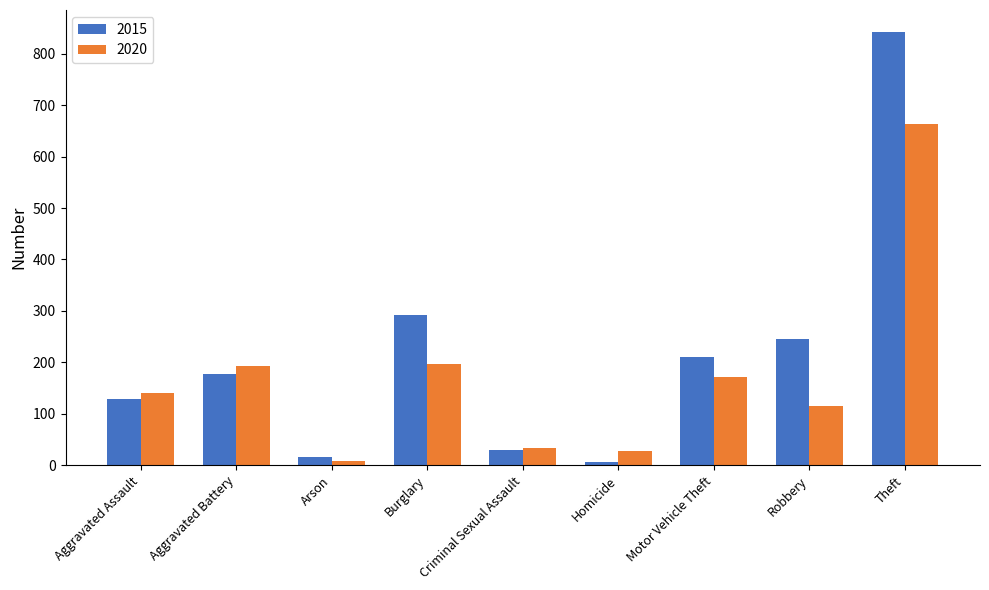

Which series has the largest range (max minus min)?

2015